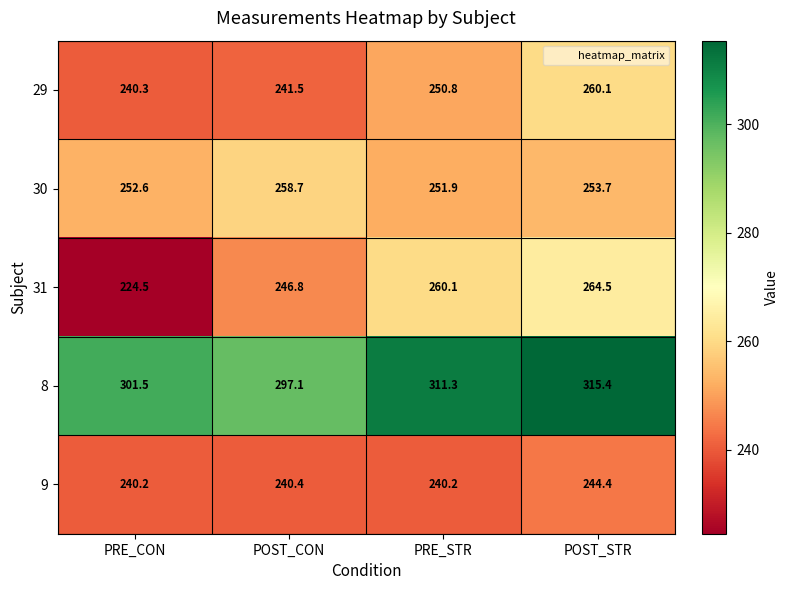

Which series changed the most between PRE_CON and PRE_STR?

31